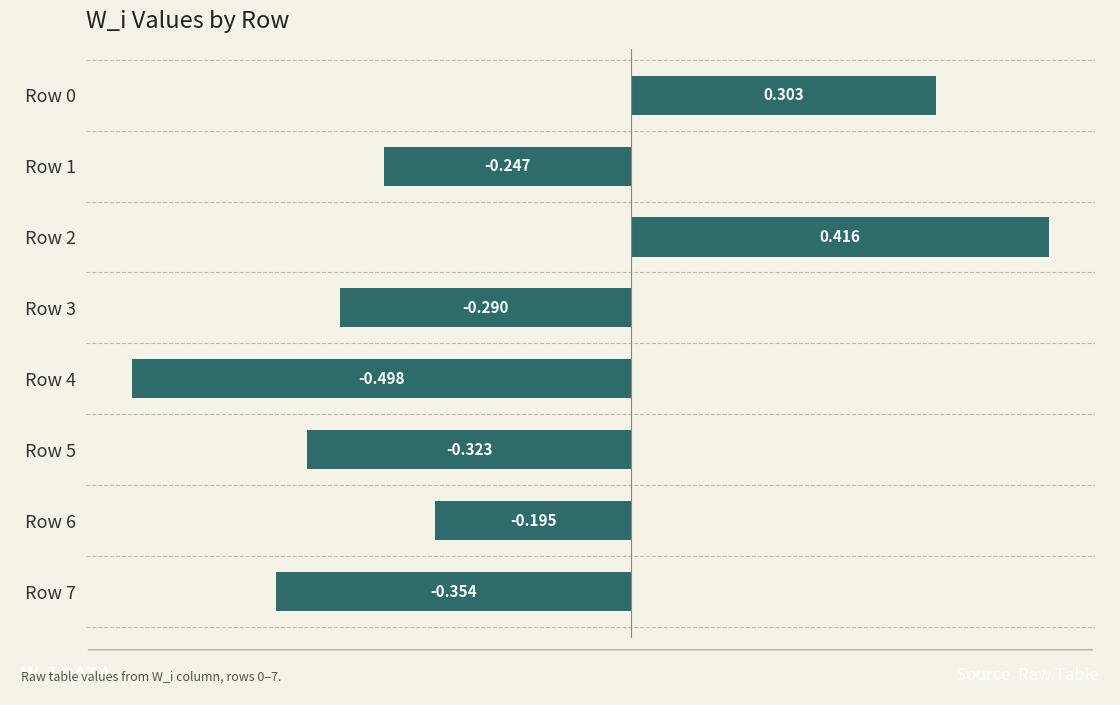

What is the average value?

-0.1